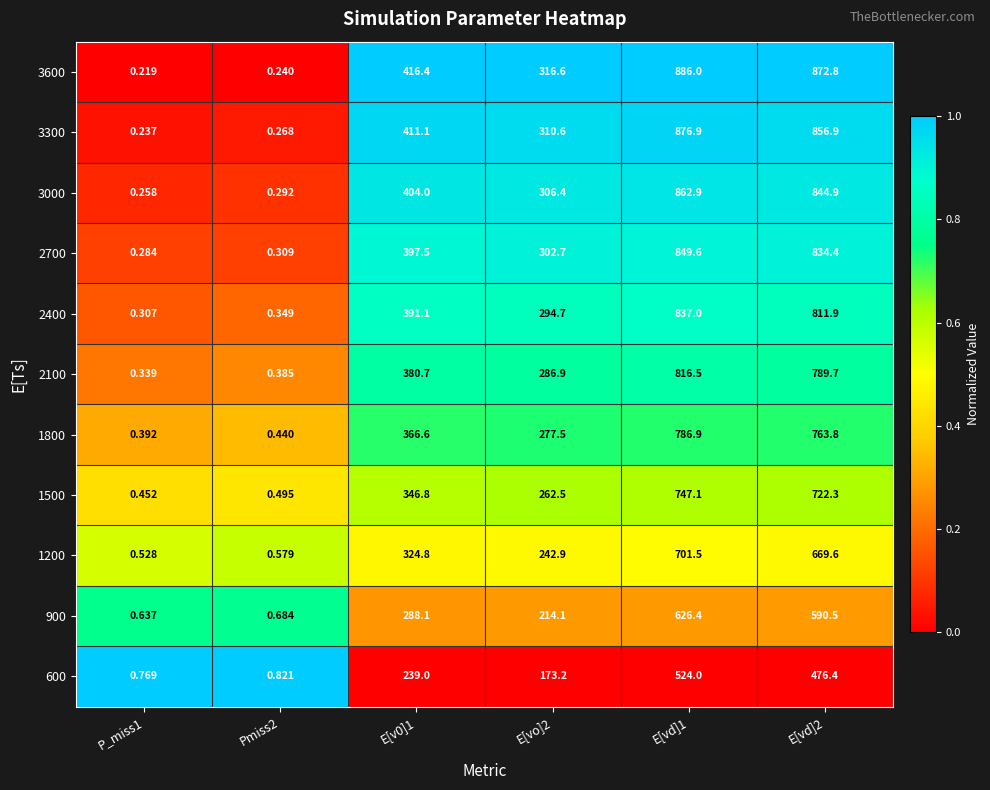

Is the value of 1500 at Pmiss2 greater than the value of 2100 at E[v0]1?

No